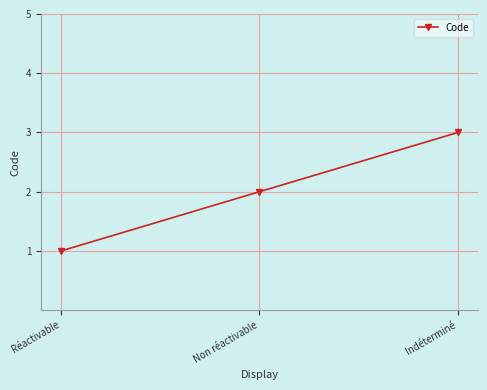

Is this an area chart (filled region under the line)?

No